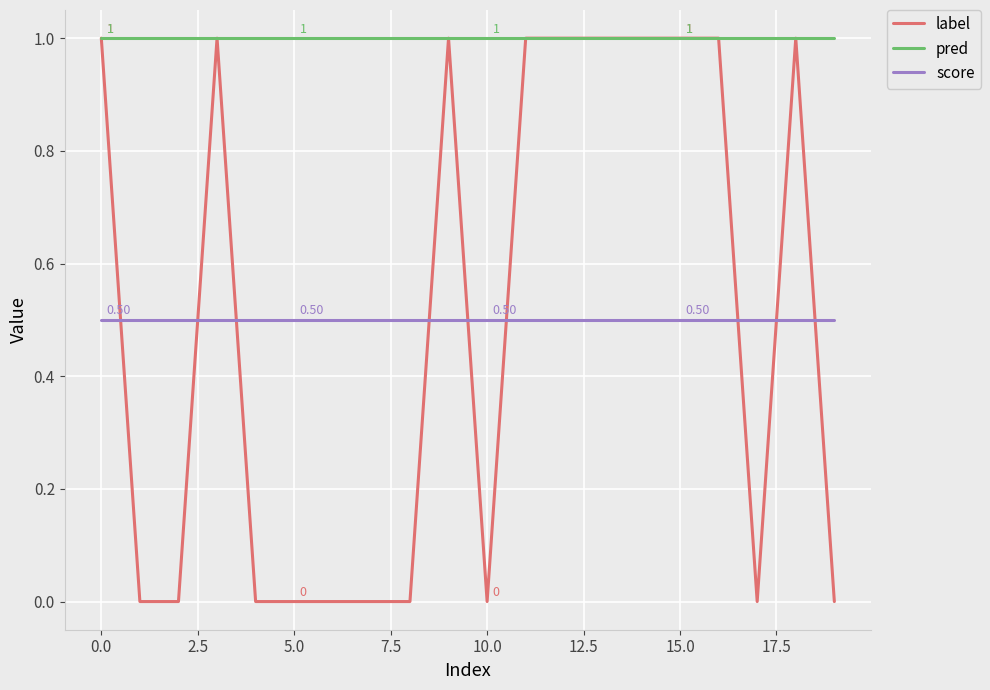

Which series has the largest total across all categories?

pred